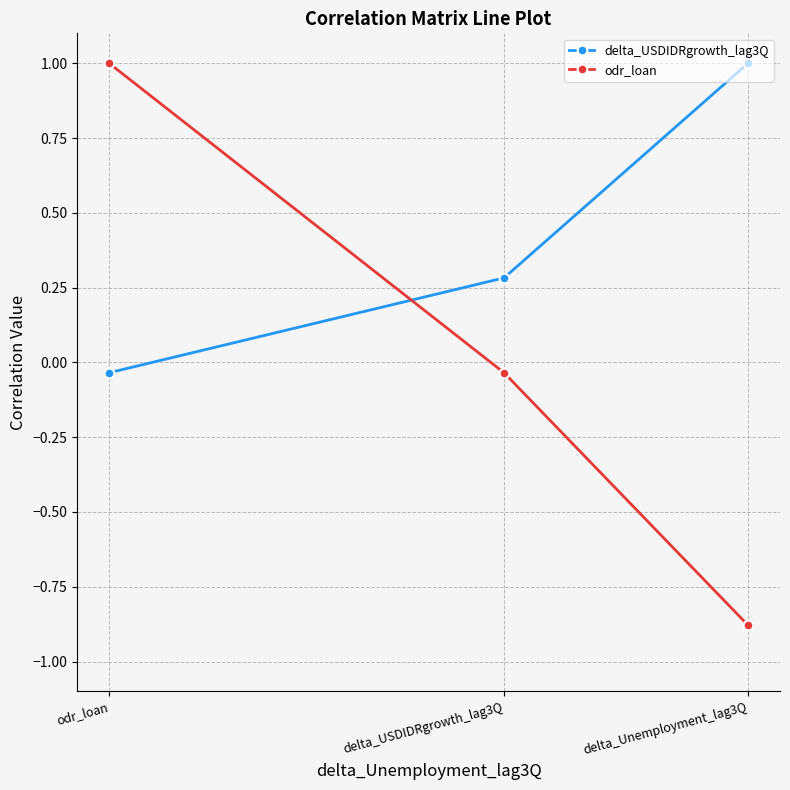

What is the sum of all odr_loan values?

0.1